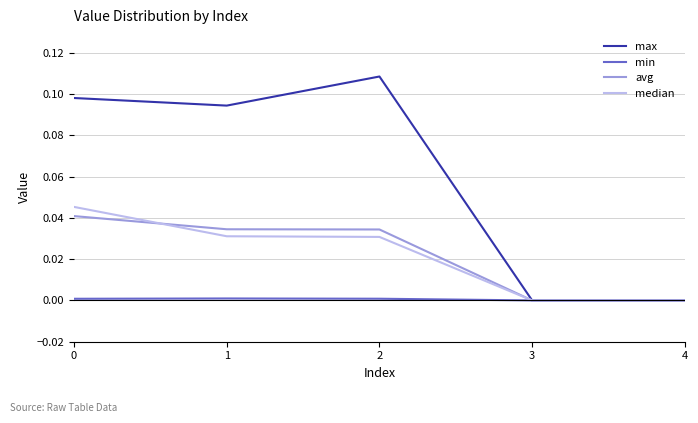

The max series shows 0.2 at 2. True or false?

False